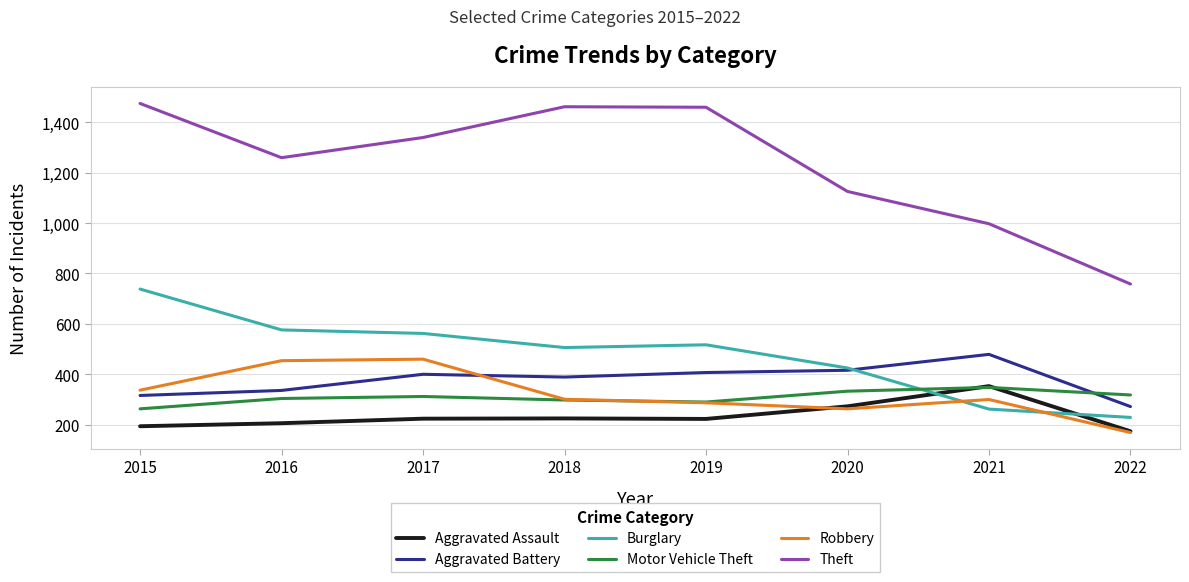

At how many categories does at least one series exceed 312?

8